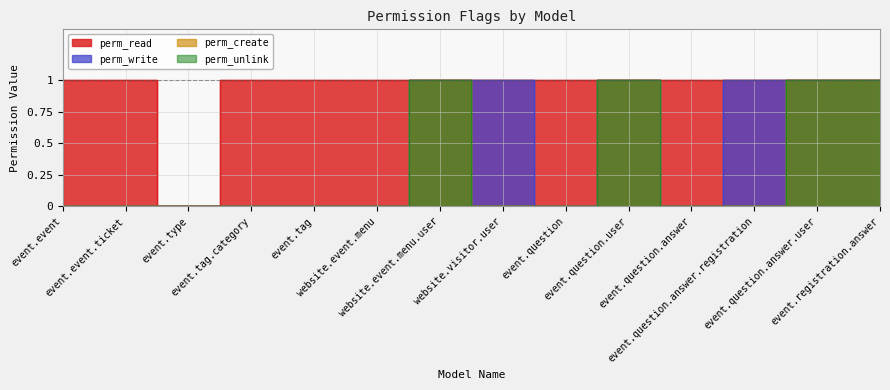

How many positive values does the perm_unlink series have?

4